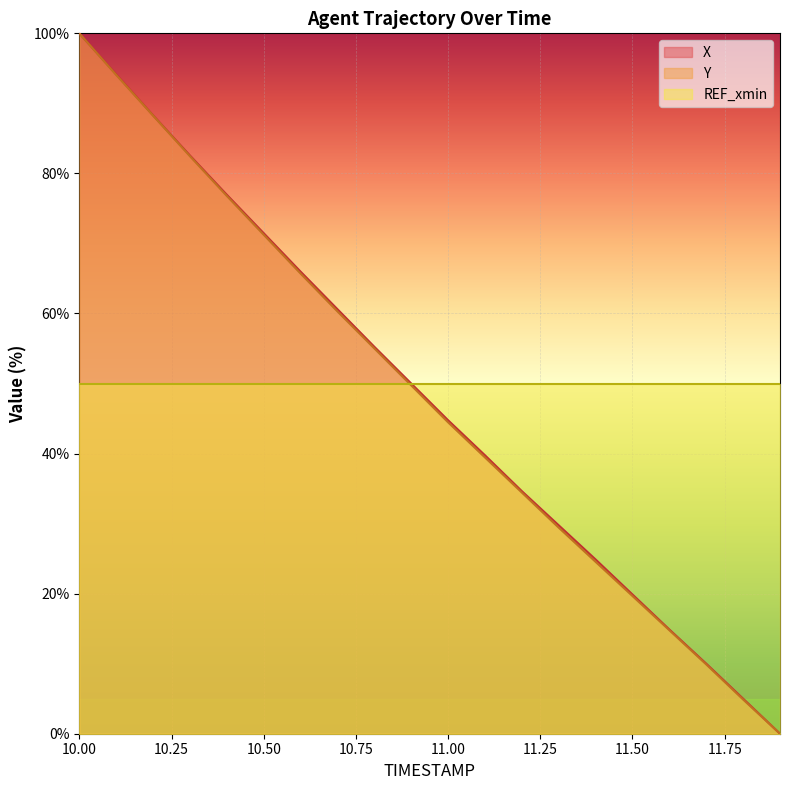

At which label is X closest to 50?

10.9